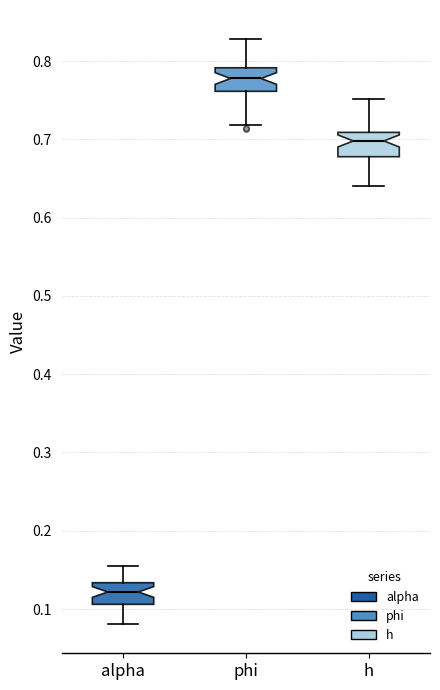

Which box's median line is the lowest?

alpha